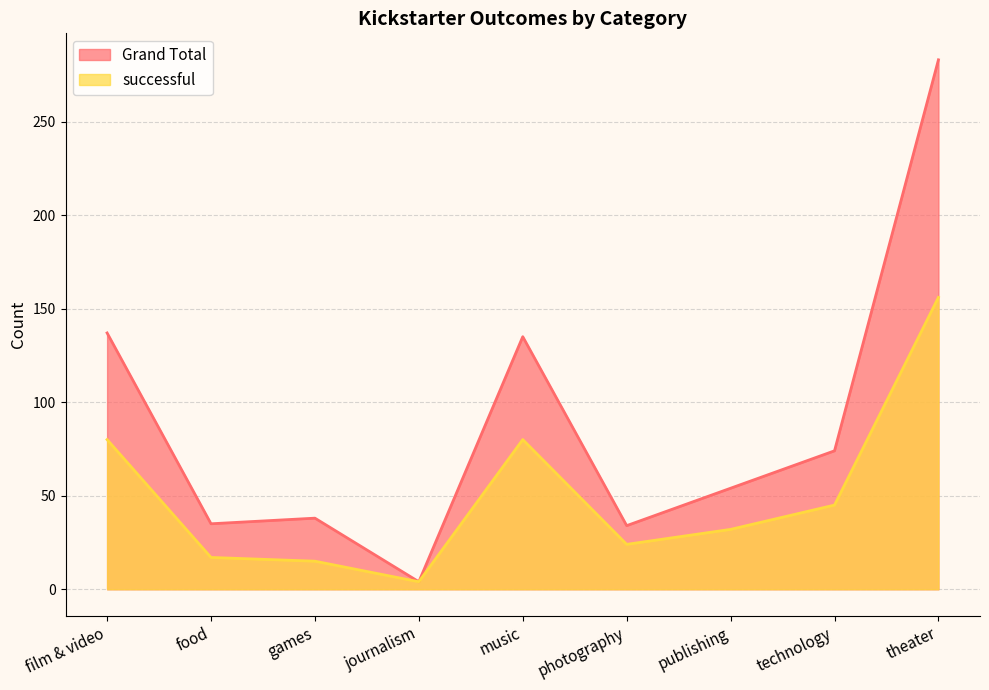

What is the minimum value for Grand Total?

4